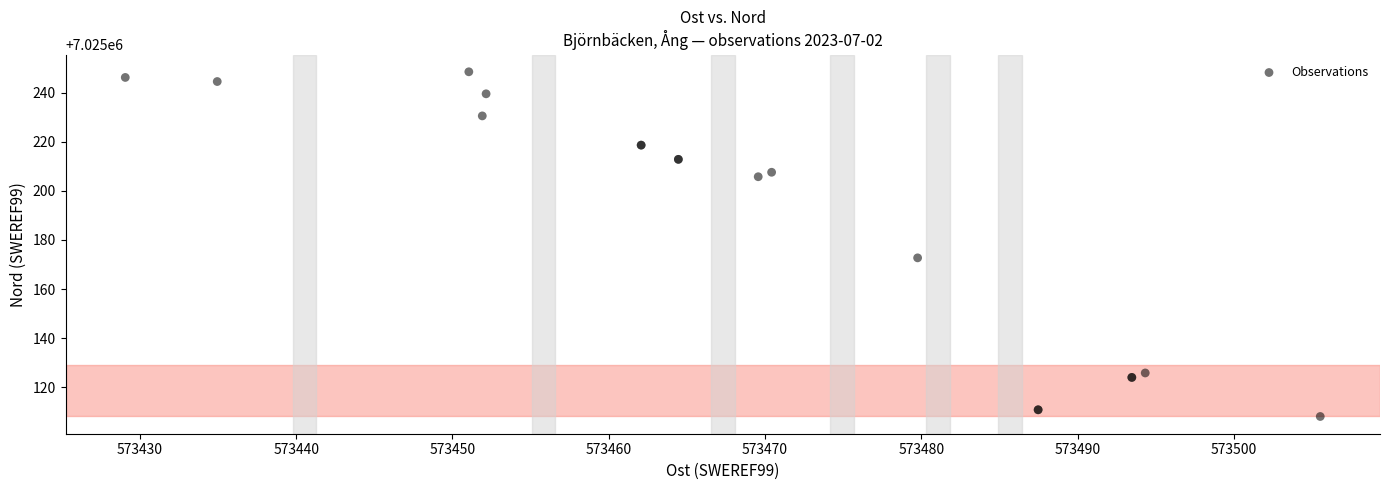

What Y value in the scatter plot is closest to 7025178?

7025172.7